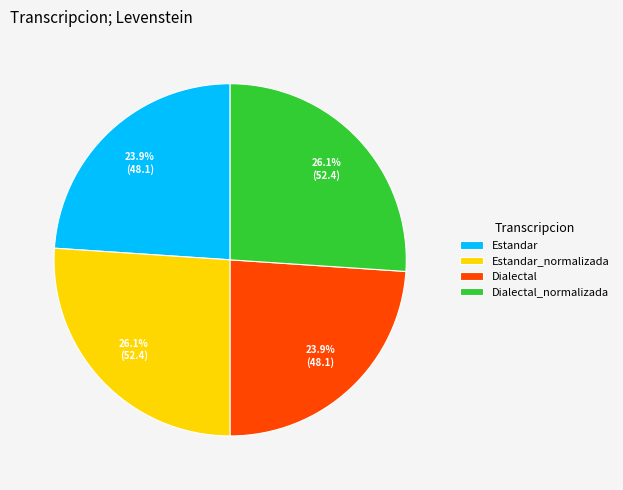

What is the total percentage of Estandar and Dialectal_normalizada?

50.0%